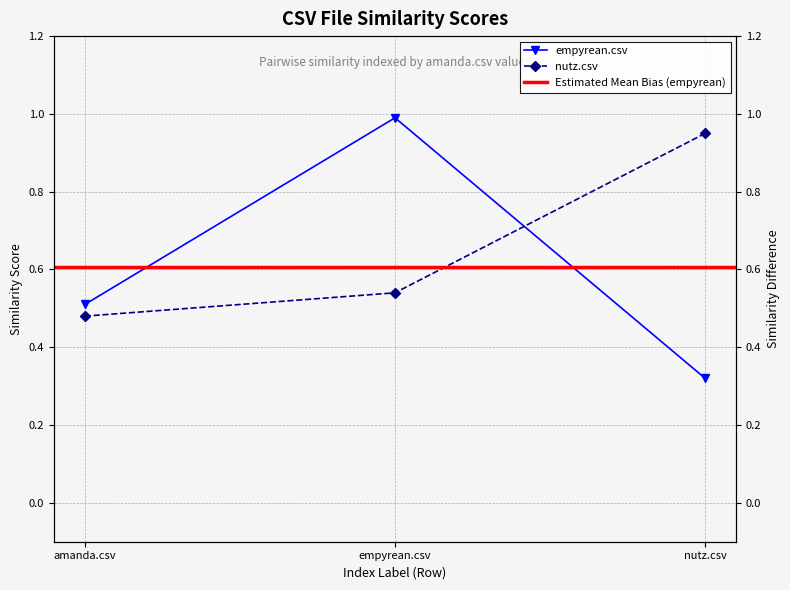

At which category is the sum across all series the highest?

empyrean.csv